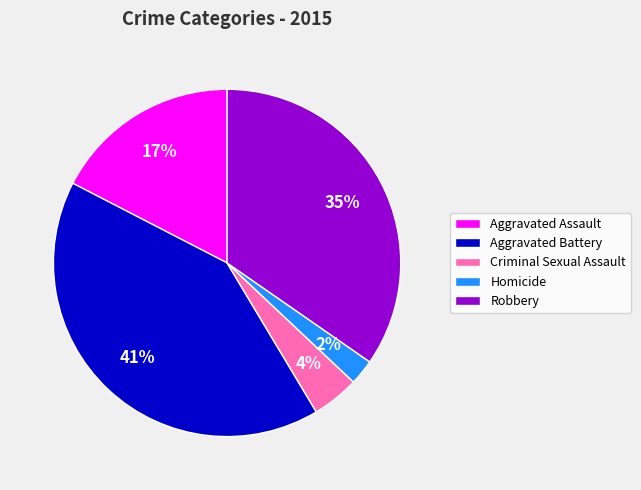

To the nearest percent, what percentage of the pie is Aggravated Assault?

17%